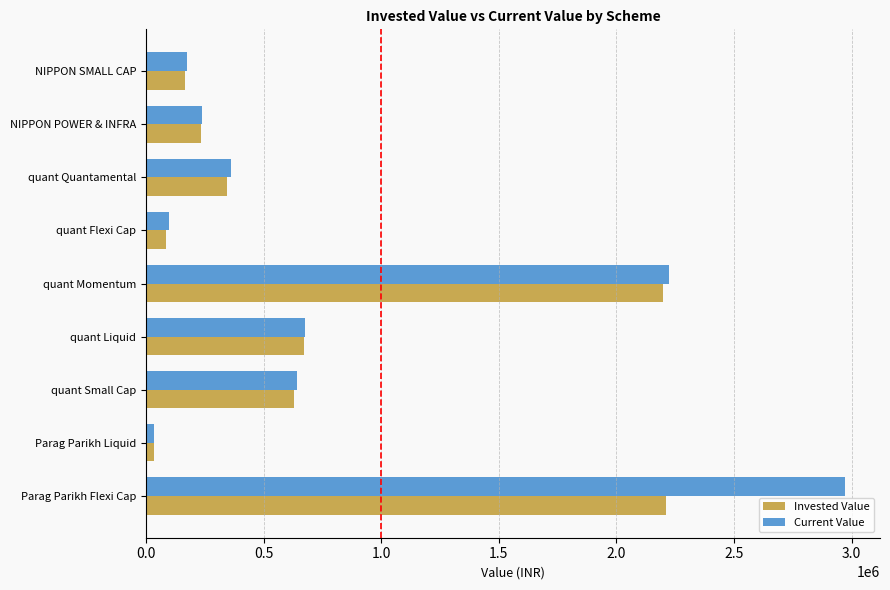

Is it true that Current Value equals 446356.2 at quant Liquid?

False